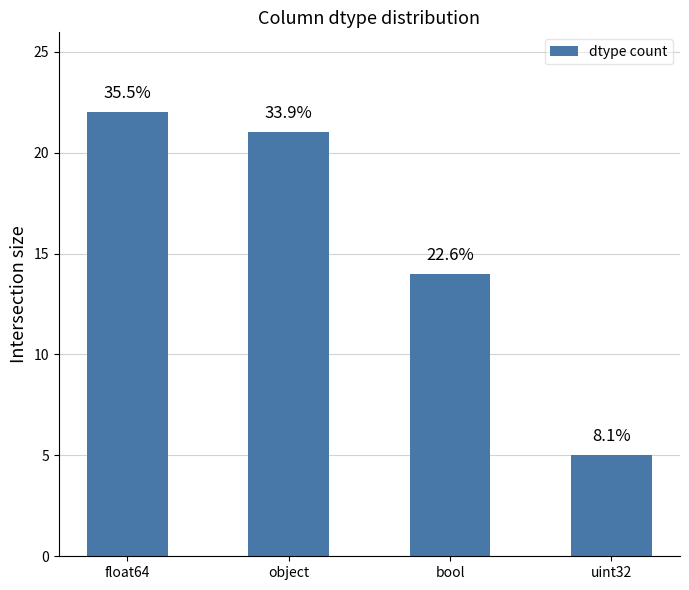

List the labels in order of value, largest first.

float64, object, bool, uint32